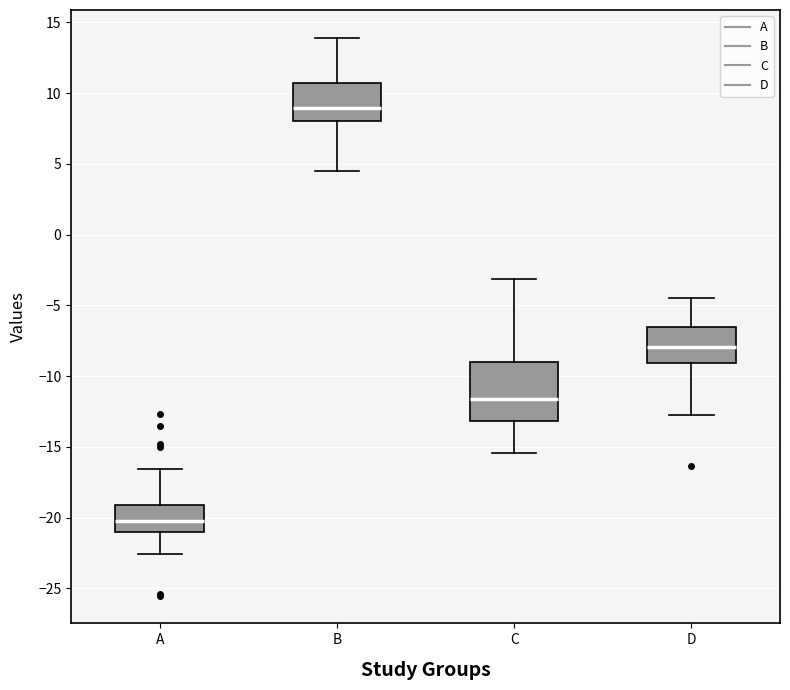

Which box has the highest median line?

B